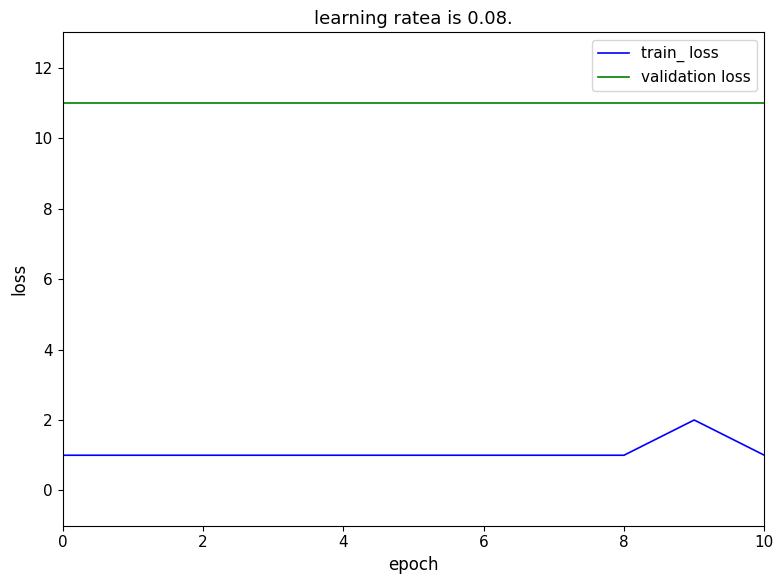

Which series has the largest total across all categories?

validation loss